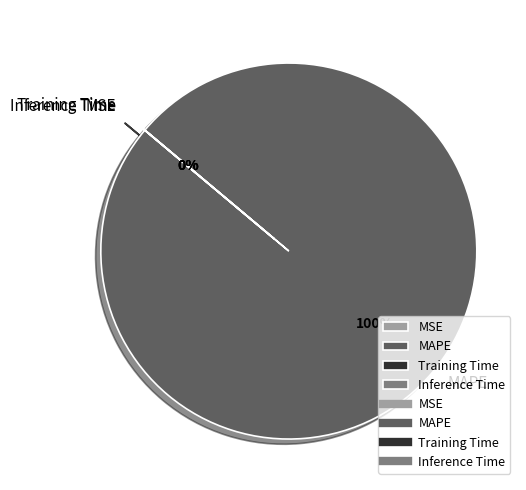

Which has a higher value, MSE or MAPE?

MAPE